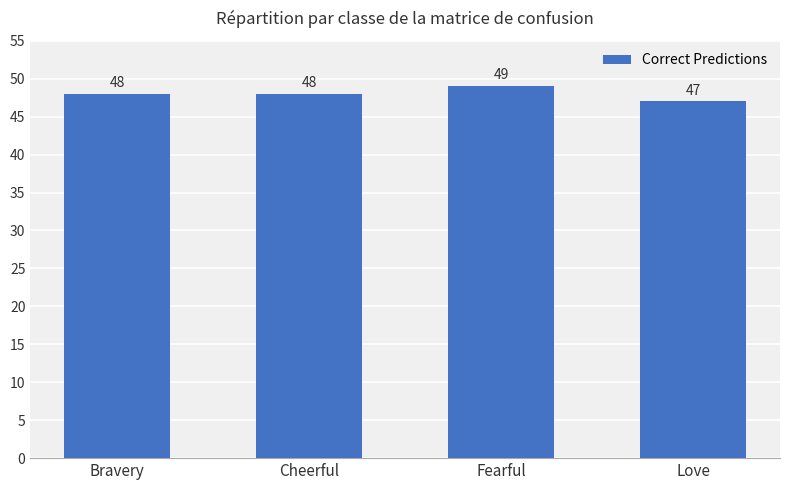

What position from the right is Love?

1